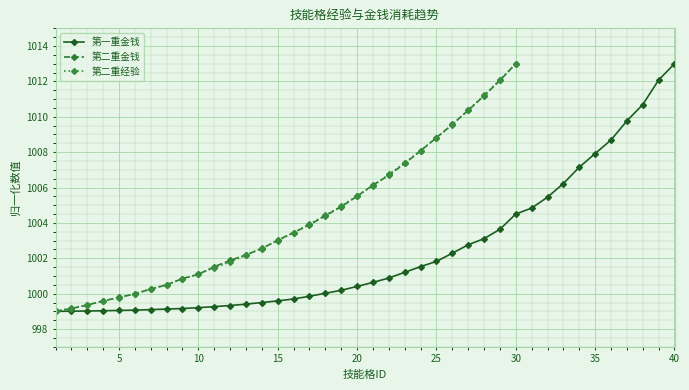

What are all the series names shown in the legend?

第一重金钱, 第二重金钱, 第二重经验